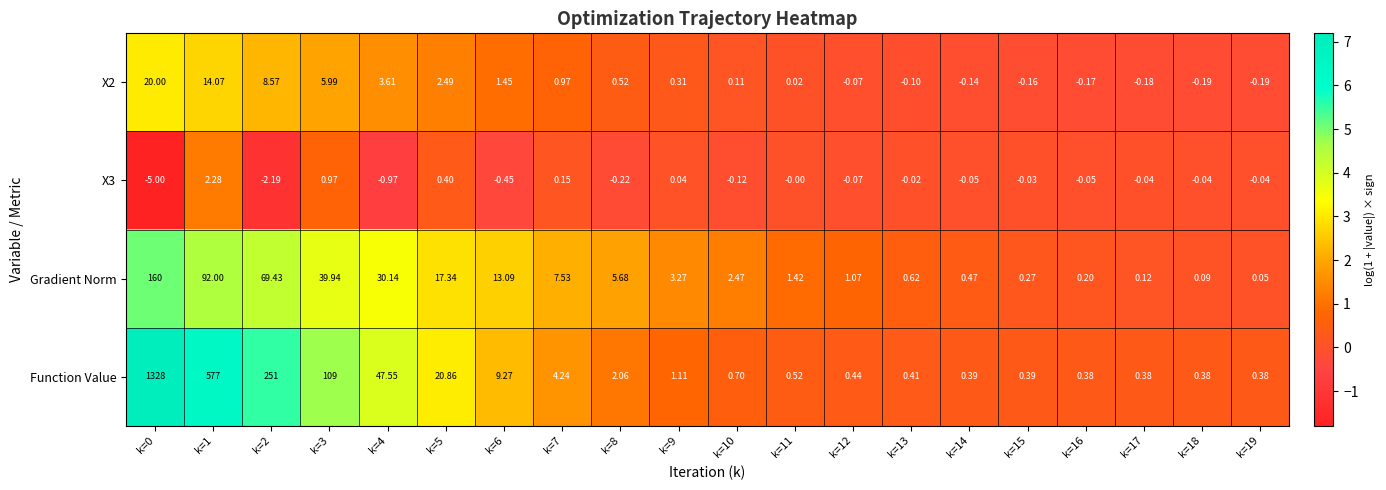

Between k=1 and k=5, which series saw the biggest shift?

Function Value